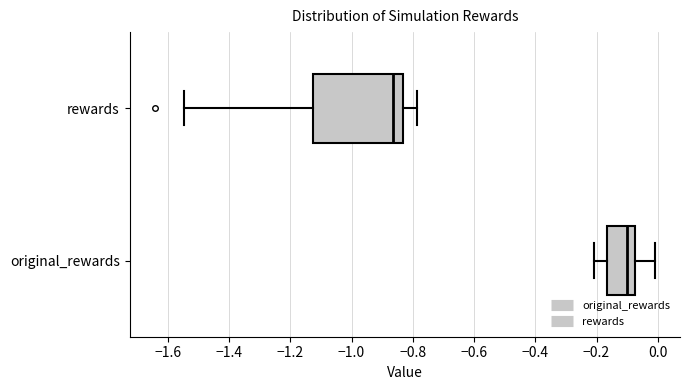

Reading bottom to top, read every box against the x-axis: the position of its median line, the range the box covers, and the ends of its whiskers. The values are not printed on the chart, so give them approximately, as read against the axis.

original_rewards: median -0.10, box -0.16 to -0.08, whiskers -0.20 to 0.00
rewards: median -0.86, box -1.12 to -0.84, whiskers -1.54 to -0.78